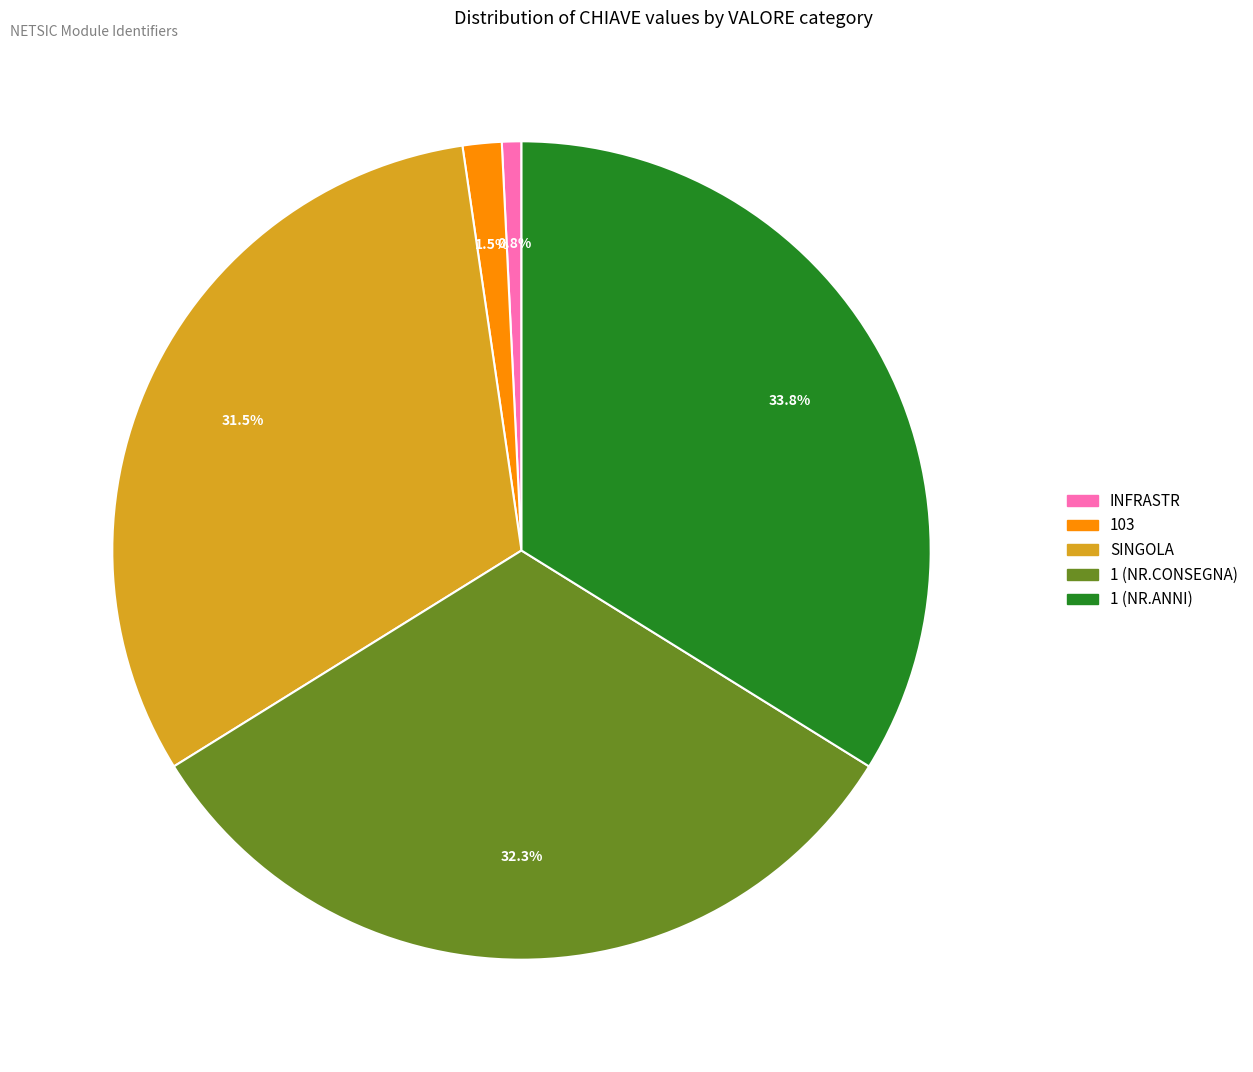

What is the total percentage of INFRASTR and 103?

2.3%